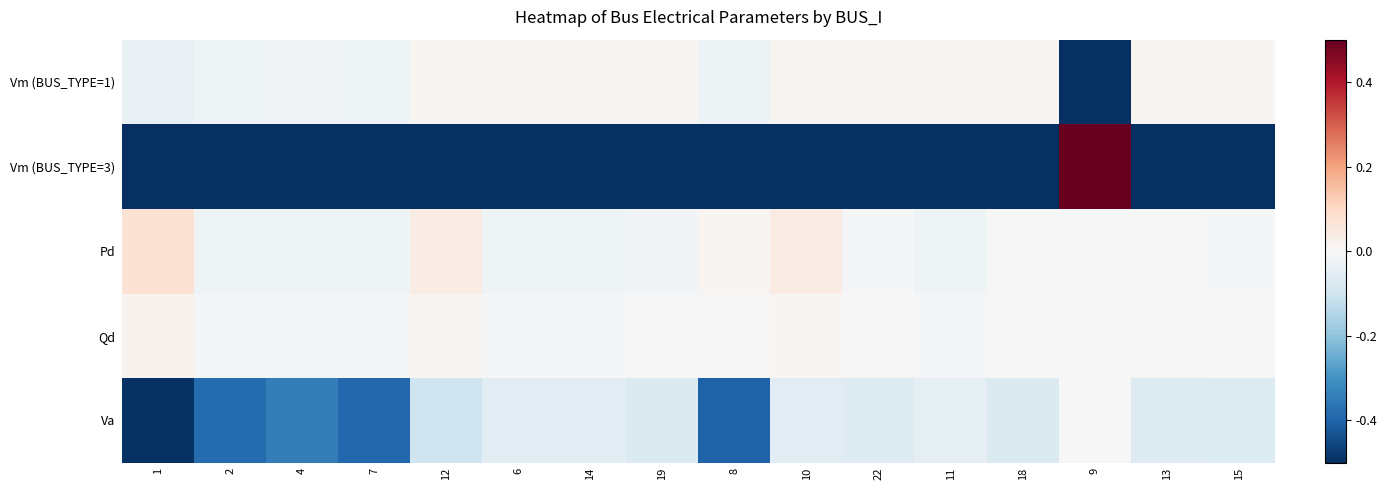

Reading right to left, transcribe all the data shown in this chart.

Vm (BUS_TYPE=1): 15=0.0	13=0.0	9=-2.0	18=0.0	11=0.0	22=0.0	10=0.0	8=-0.0	19=0.0	14=0.0	6=0.0	12=0.0	7=-0.0	4=-0.0	2=-0.0	1=-0.0
Vm (BUS_TYPE=3): 15=-0.5	13=-0.5	9=0.5	18=-0.5	11=-0.5	22=-0.5	10=-0.5	8=-0.5	19=-0.5	14=-0.5	6=-0.5	12=-0.5	7=-0.5	4=-0.5	2=-0.5	1=-0.5
Pd: 15=-0.0	13=-0.0	9=0.0	18=0.0	11=-0.0	22=-0.0	10=0.0	8=0.0	19=-0.0	14=-0.0	6=-0.0	12=0.0	7=-0.0	4=-0.0	2=-0.0	1=0.1
Qd: 15=-0.0	13=-0.0	9=0.0	18=0.0	11=-0.0	22=-0.0	10=0.0	8=0.0	19=-0.0	14=-0.0	6=-0.0	12=0.0	7=-0.0	4=-0.0	2=-0.0	1=0.0
Va: 15=-0.1	13=-0.1	9=0.0	18=-0.1	11=-0.0	22=-0.1	10=-0.1	8=-0.4	19=-0.1	14=-0.1	6=-0.1	12=-0.1	7=-0.4	4=-0.3	2=-0.4	1=-0.5